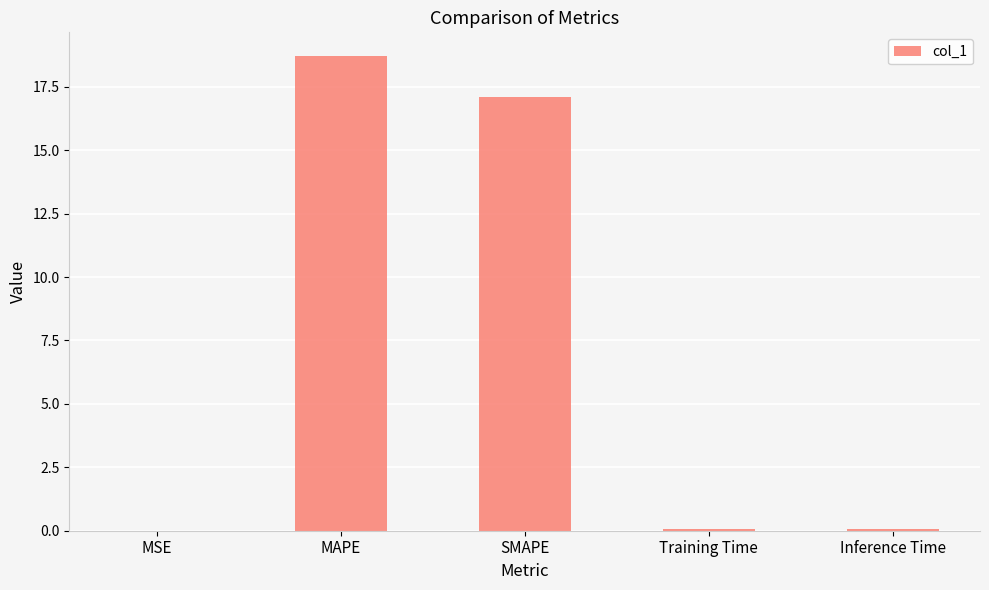

Are the bars grouped side by side (vs. stacked)?

No